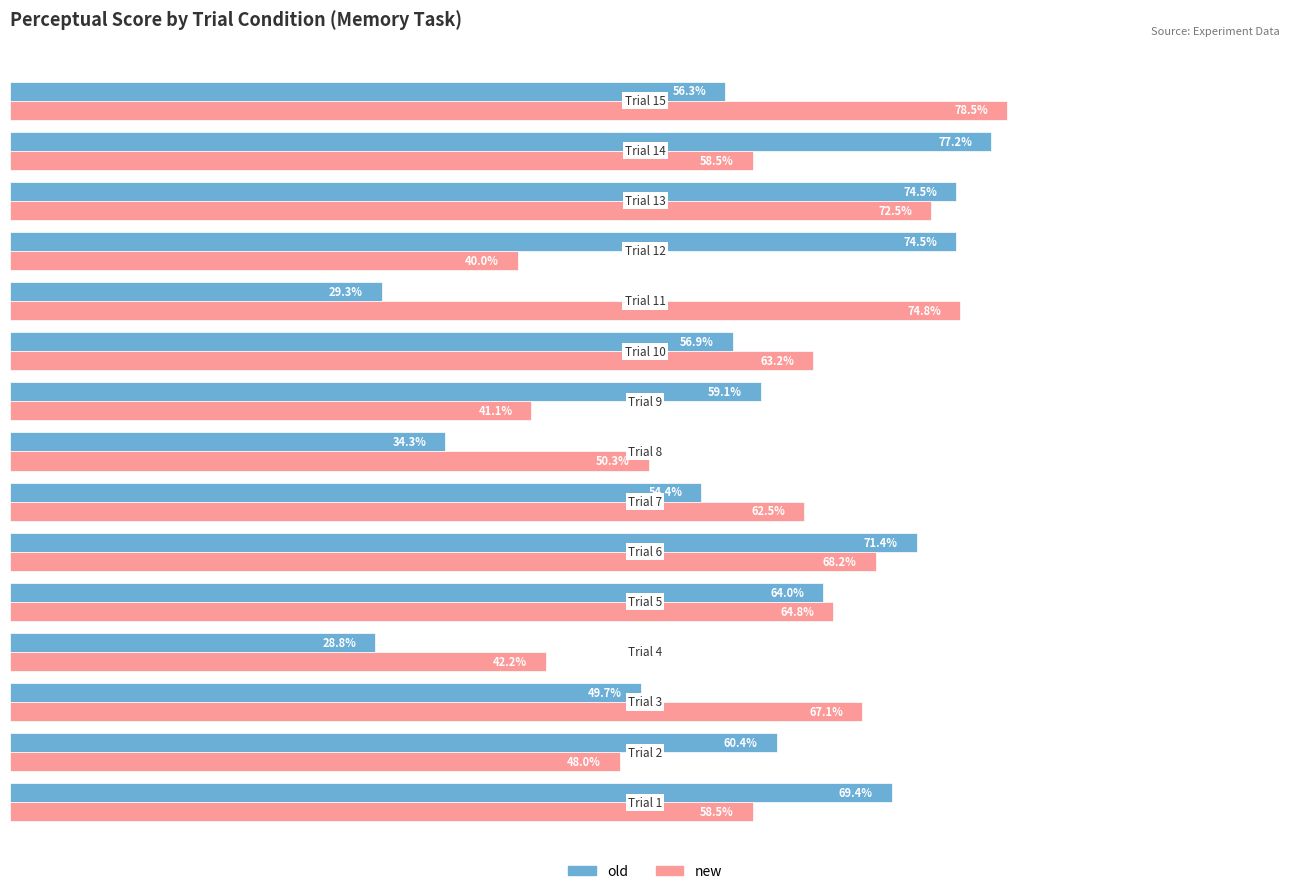

Which series has the widest spread of values?

old